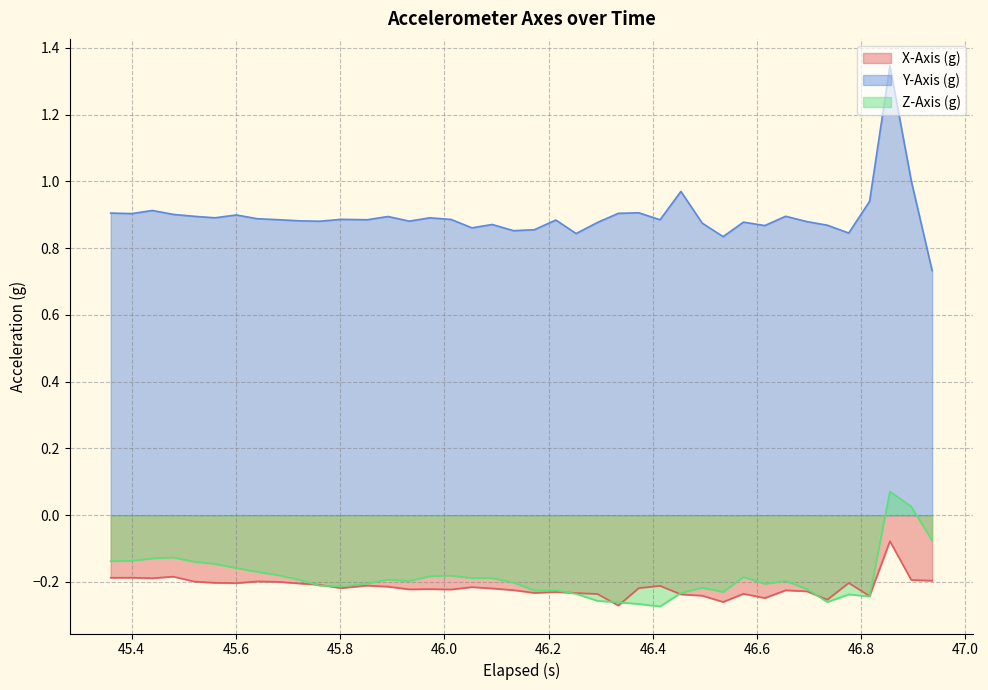

True or false: Y-Axis (g) and X-Axis (g) intersect in this chart.

False